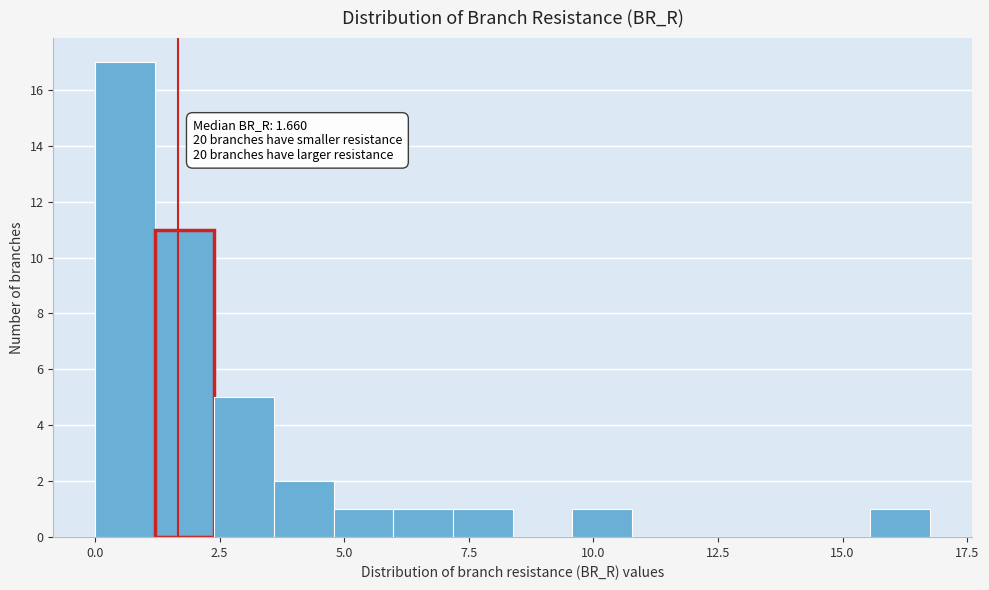

Around what value on the x-axis is the tallest bar? Give the approximate position of its centre, as read against the axis.

0.5